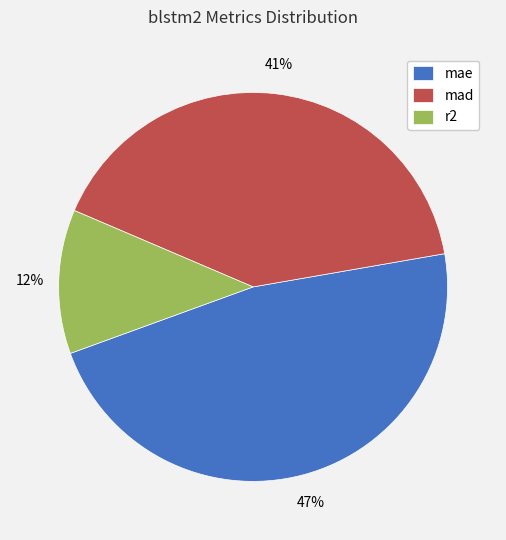

To the nearest percent, what is the average slice percentage?

33%